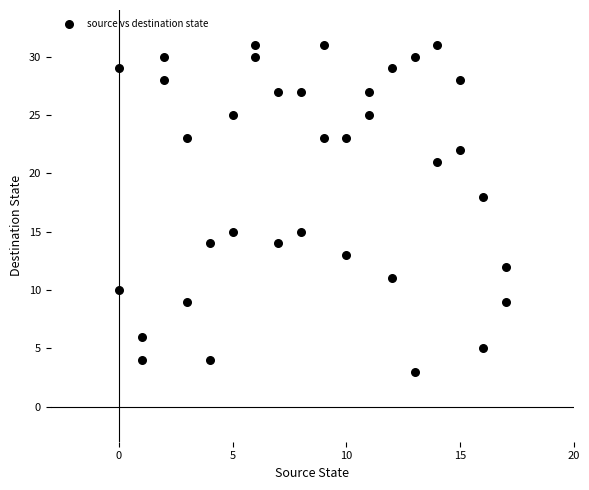

What Y value in the scatter plot is closest to 17?

18